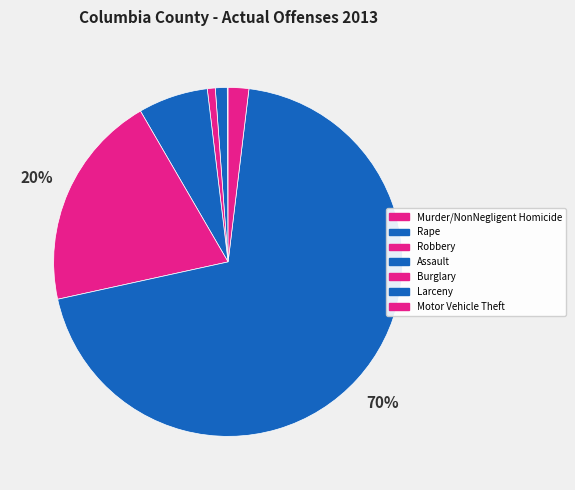

To the nearest percent, what percentage of the pie is Motor Vehicle Theft?

2%